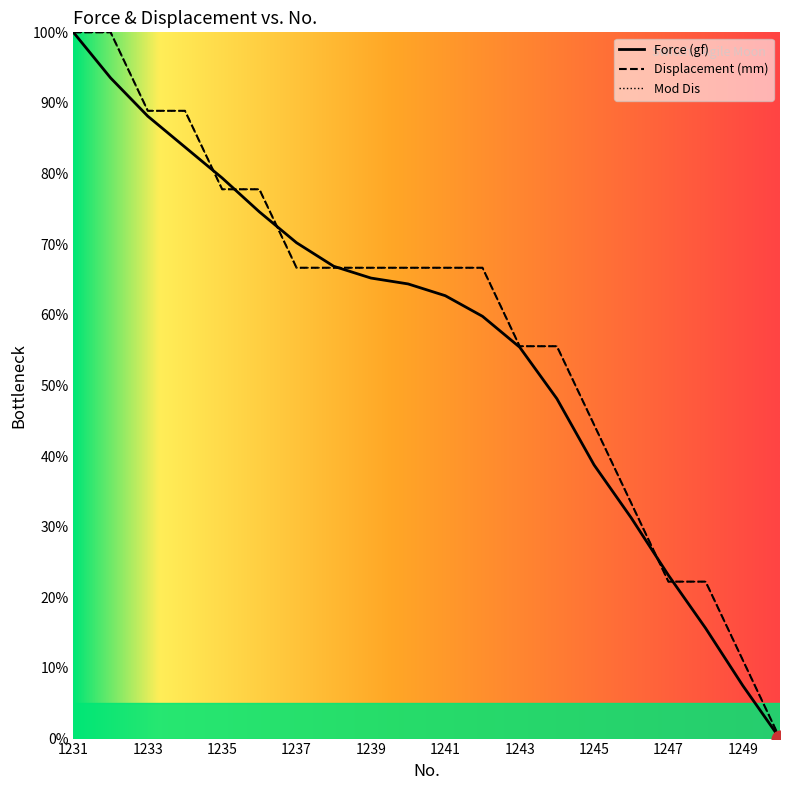

True or false: Displacement (mm) and Mod Dis intersect in this chart.

False